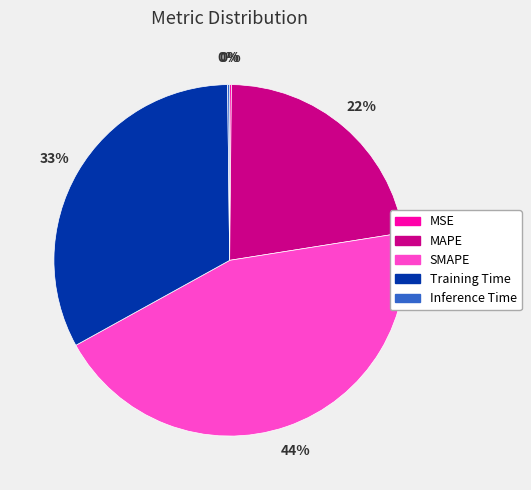

Which has a higher value, SMAPE or Training Time?

SMAPE